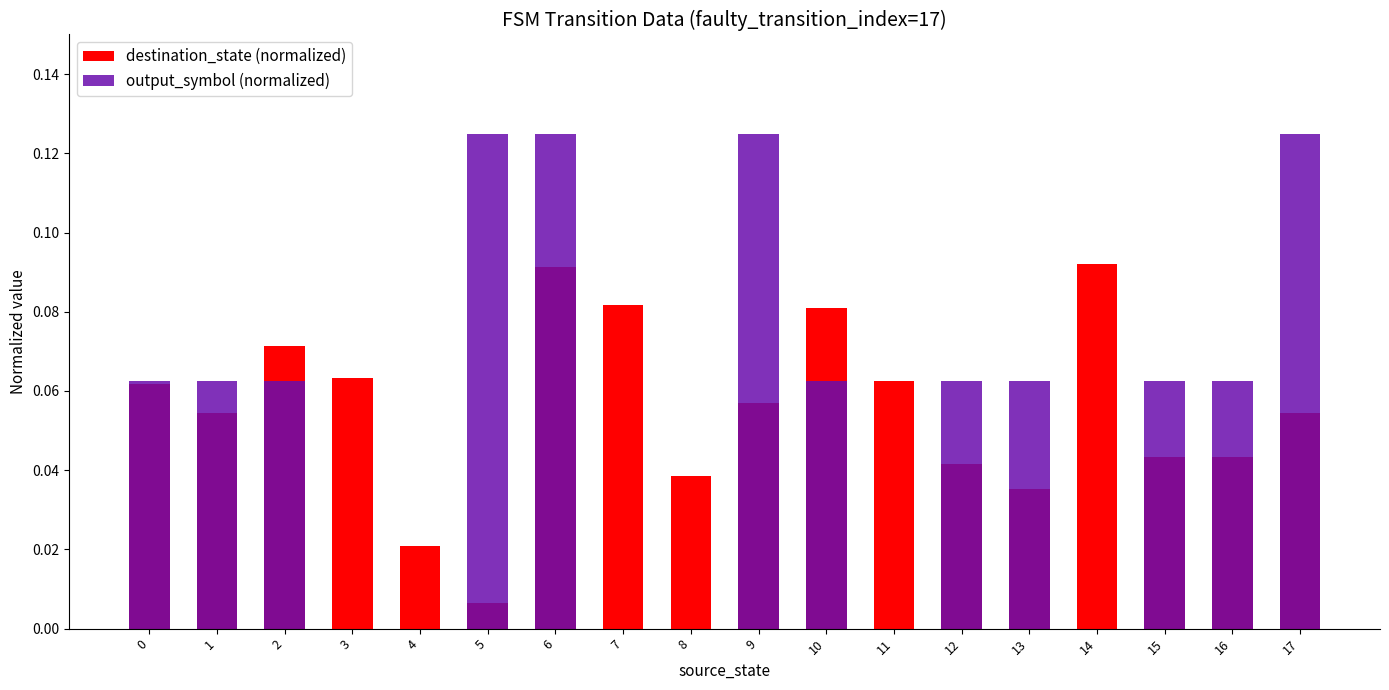

The output_symbol (normalized) series shows 0.1 at 0. True or false?

True